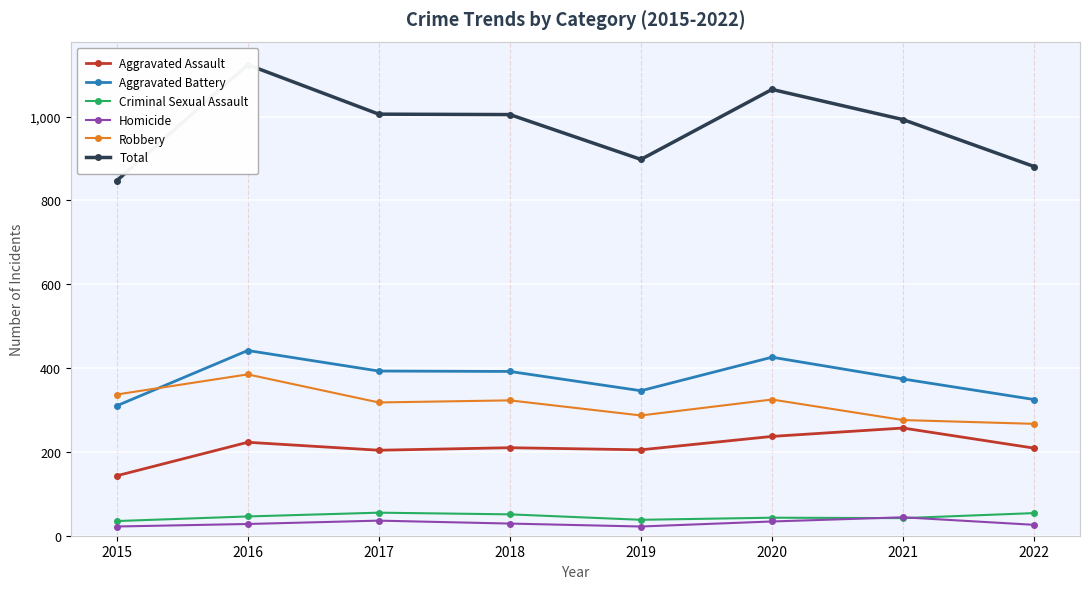

Which has a higher value, 2015 or 2016?

2016